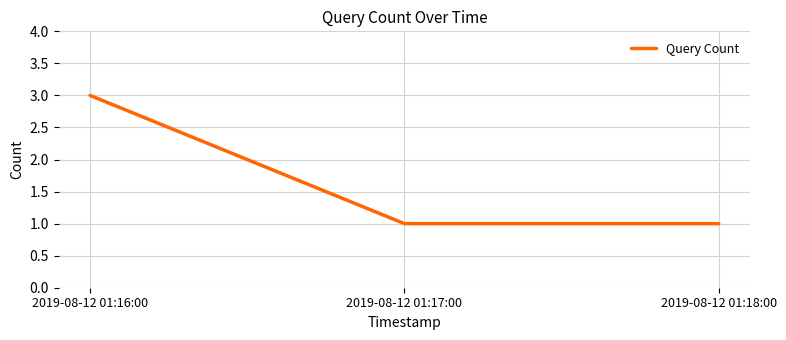

What is the sum of the values at 2019-08-12 01:16:00 and 2019-08-12 01:17:00?

4